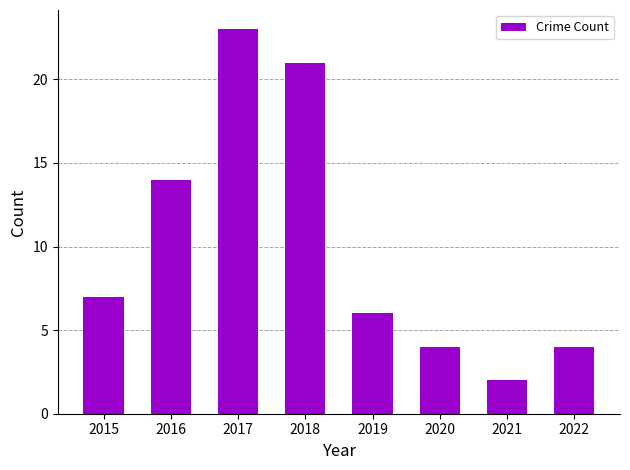

The chart shows a value of 4 at 2020. True or false?

True